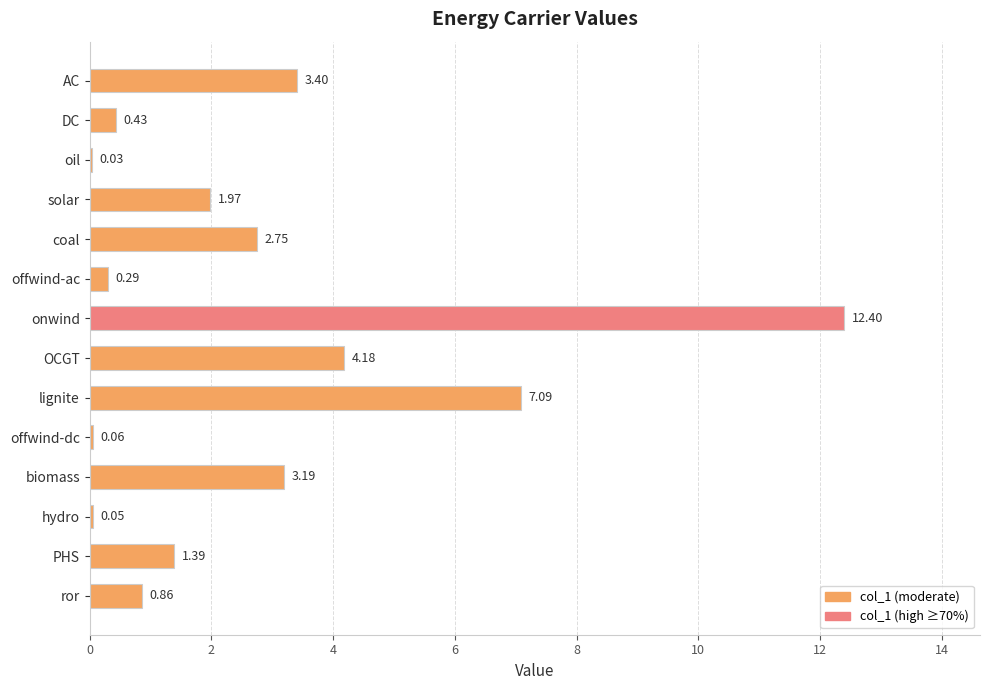

Between biomass and solar, which is larger?

biomass